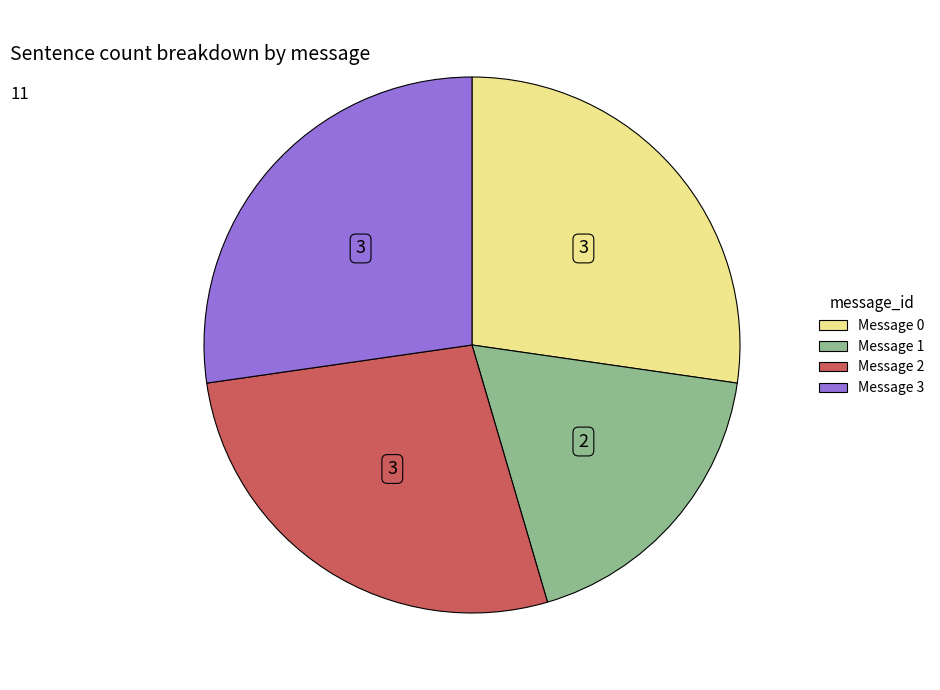

Is there a majority slice in this chart?

No